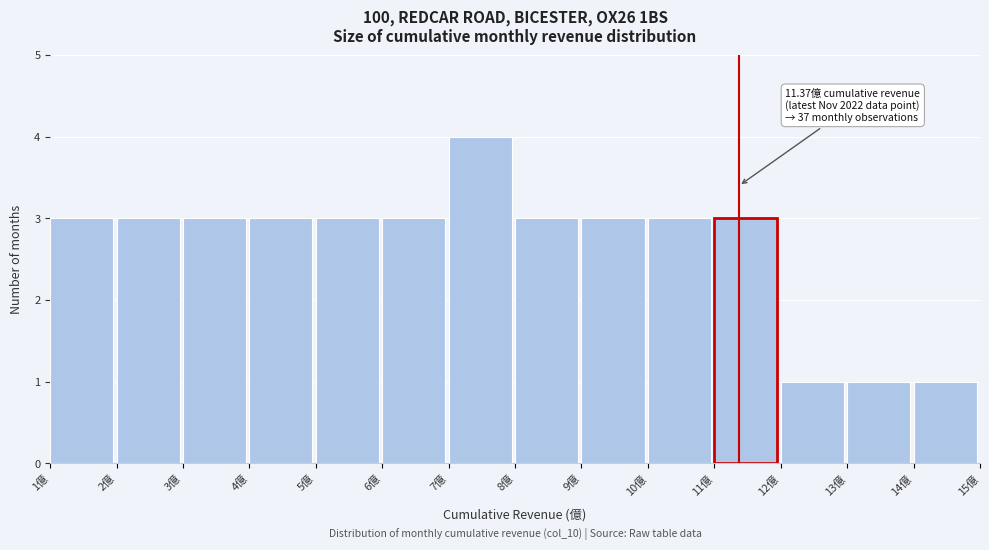

Over which range of the x-axis is the bar tallest?

7 to 8